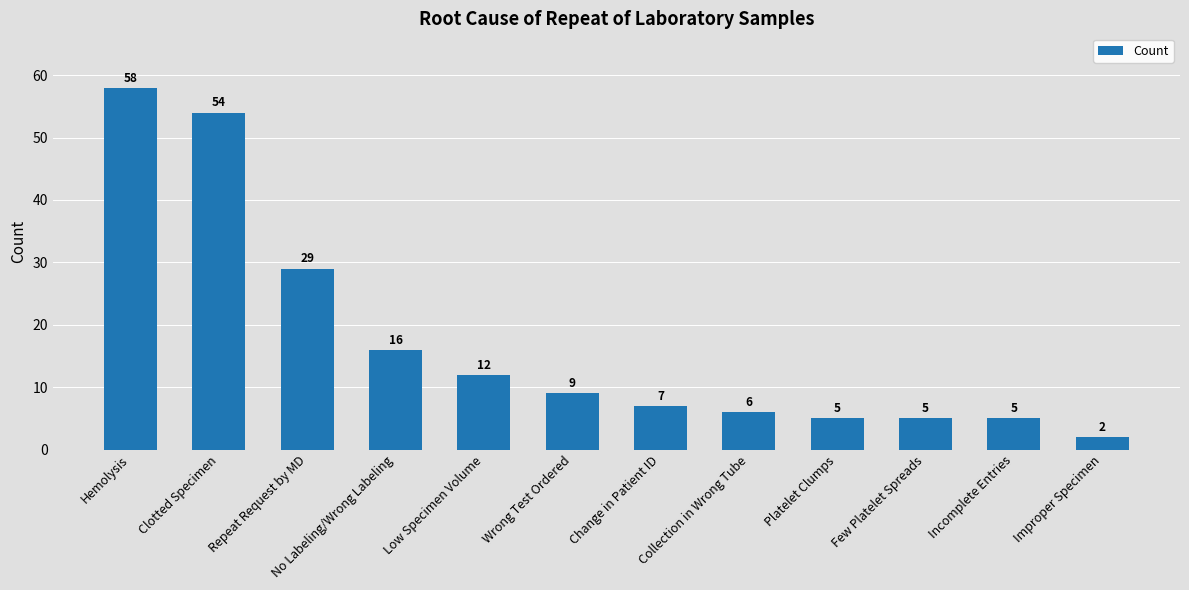

What is the ratio of the value at Wrong Test Ordered to the value at Improper Specimen?

4.5